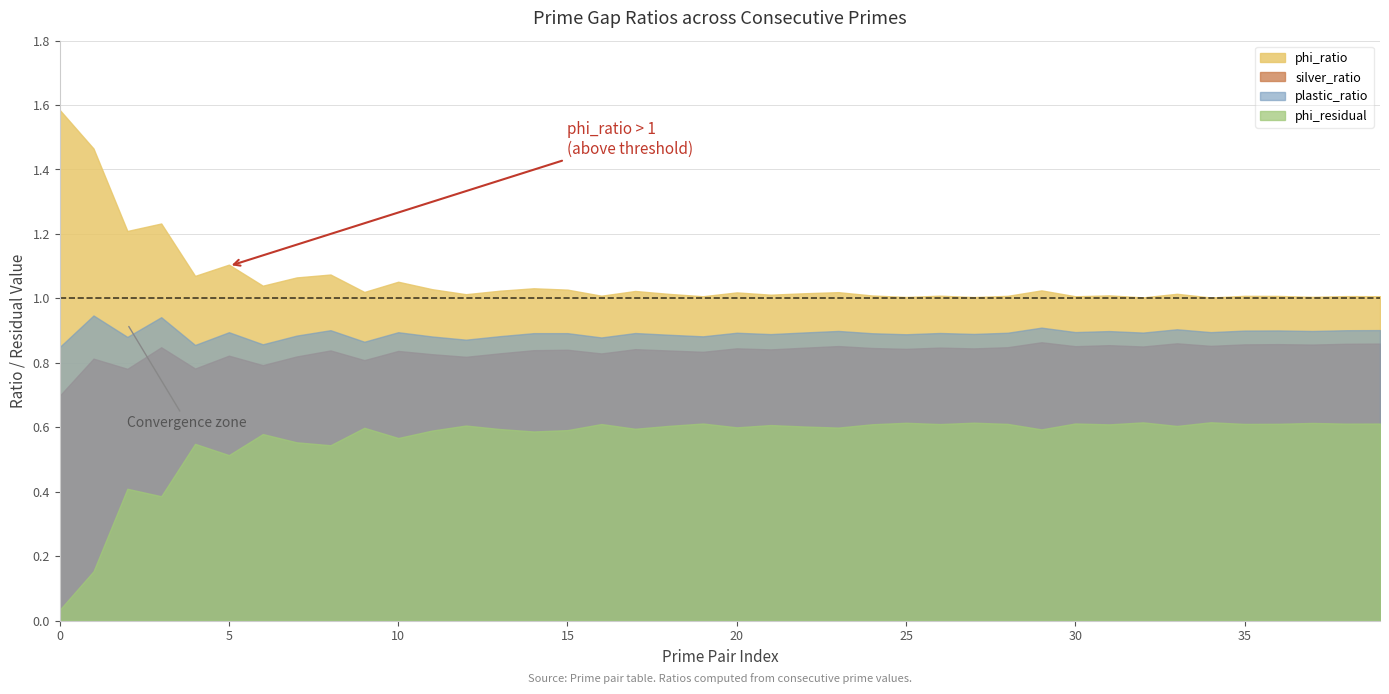

At how many categories does at least one series exceed 0?

40